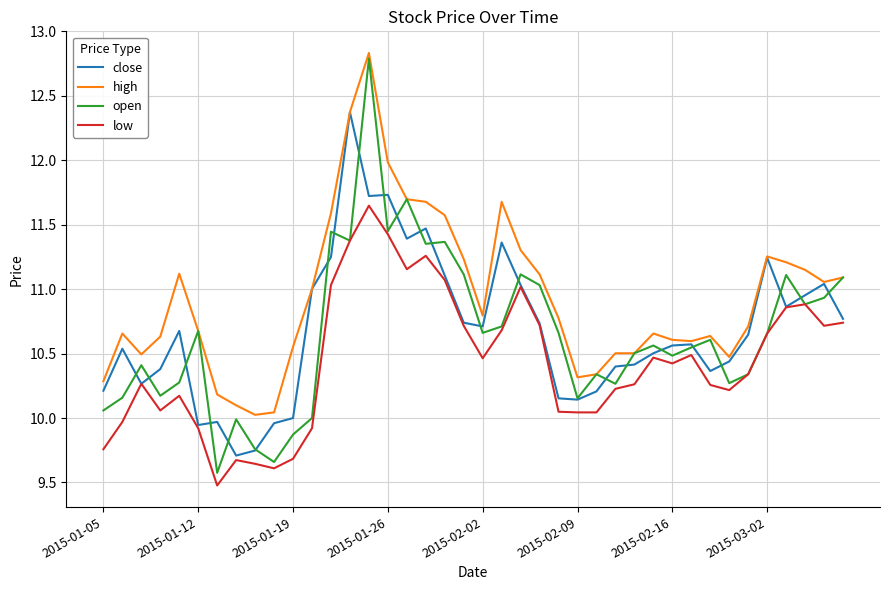

What is the maximum value shown in the chart?

12.8